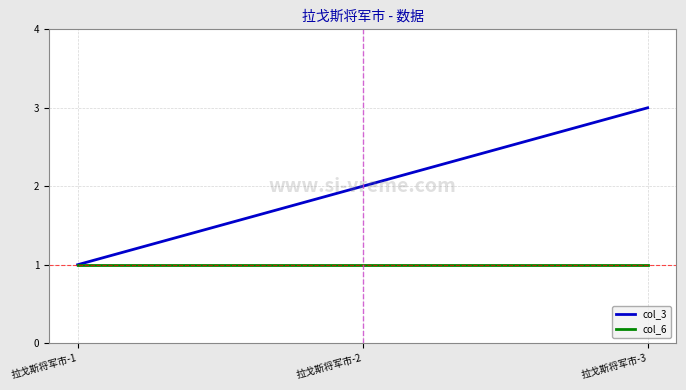

How many series are shown in this chart?

2